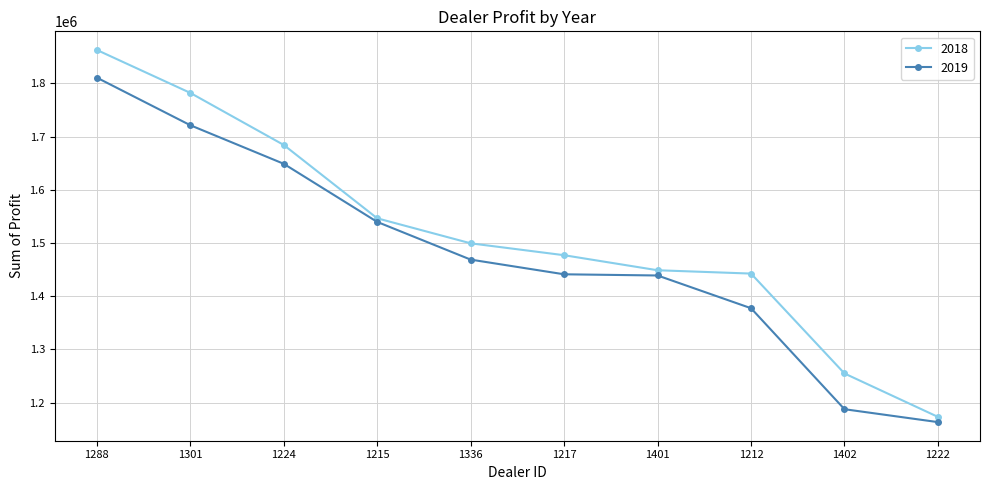

At how many categories does at least one series exceed 1428529?

8